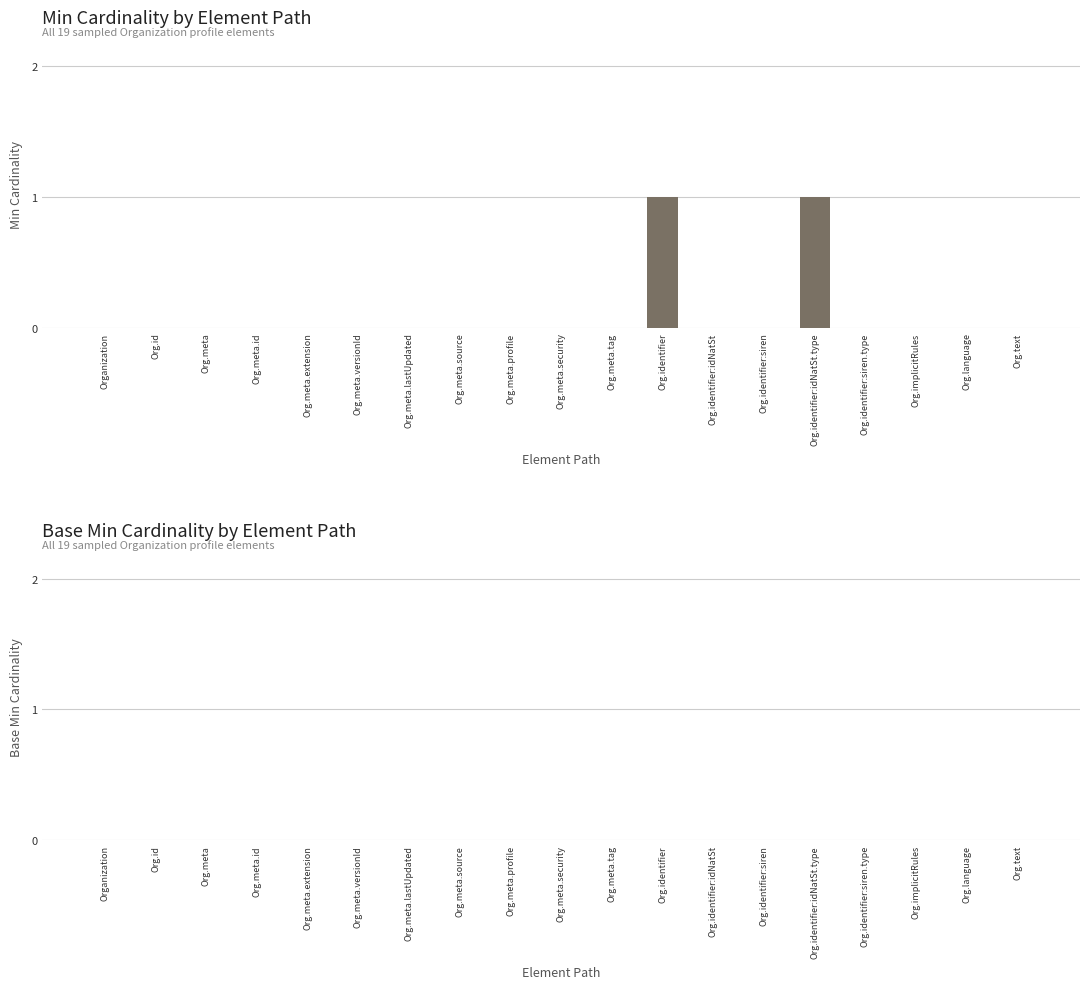

How many series are shown in this chart?

1